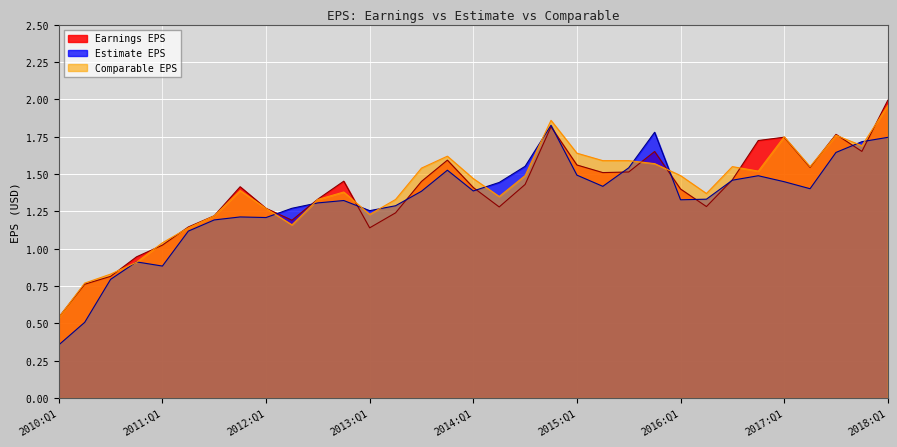

What is the label of the 13th point from the right?

2015:Q1